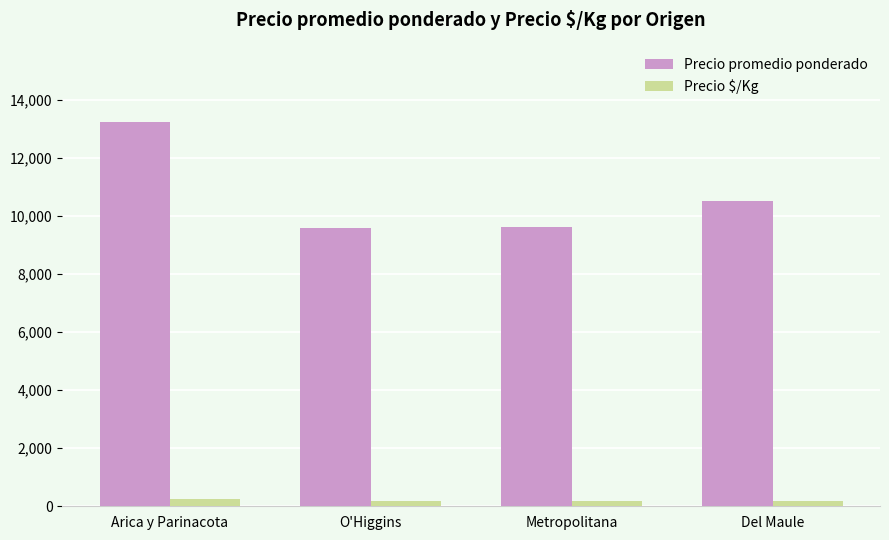

Is it true that Precio $/Kg equals 247 at Arica y Parinacota?

True